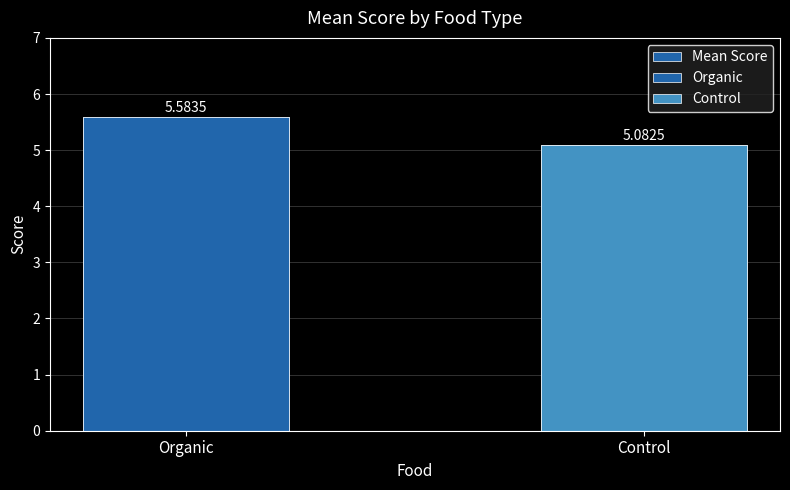

What is the sum of all values?

10.7